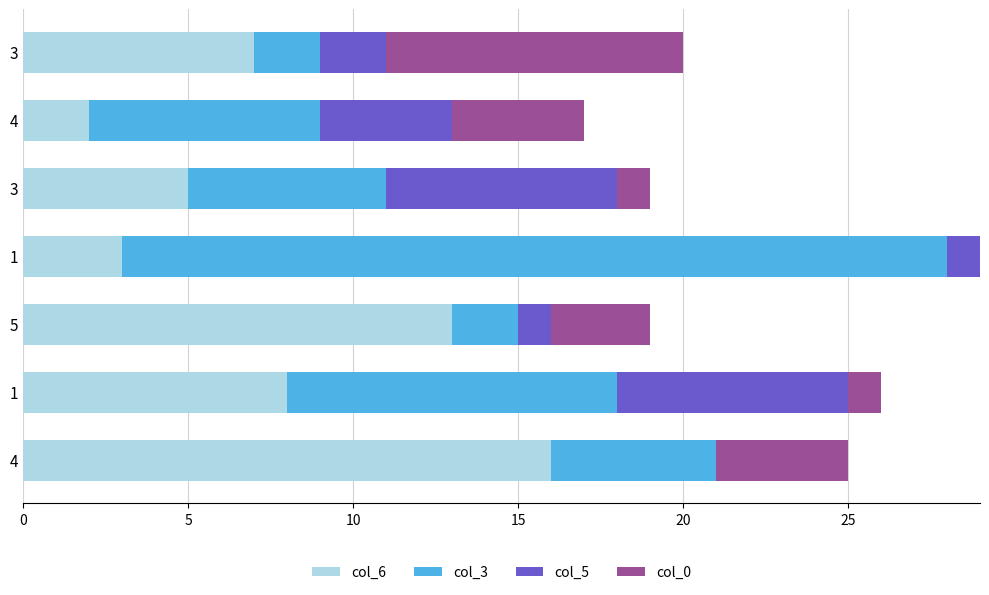

How many series are shown in this chart?

4